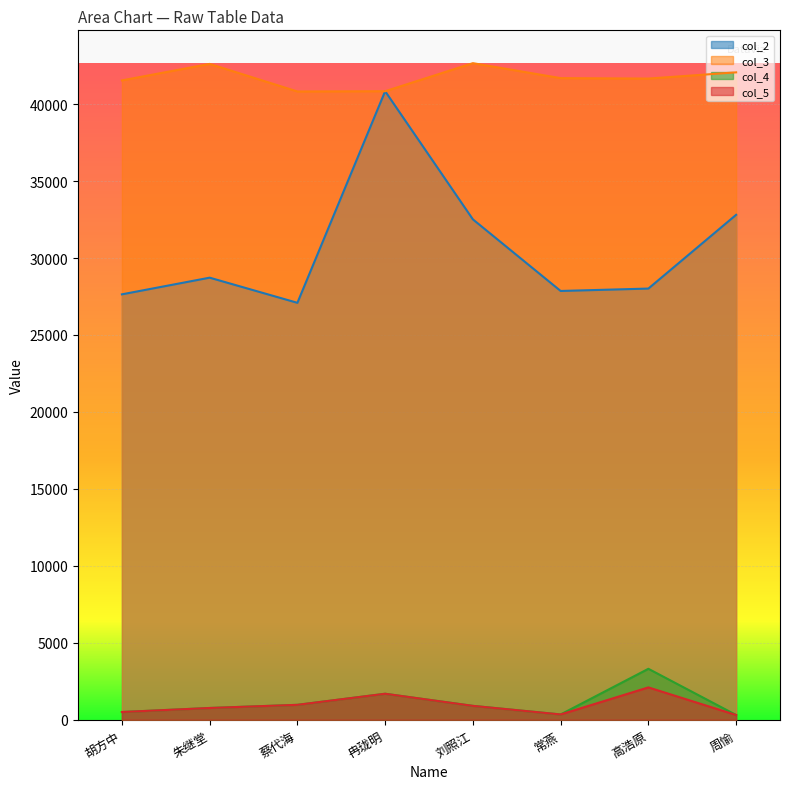

True or false: col_2 and col_4 cross at least once.

False